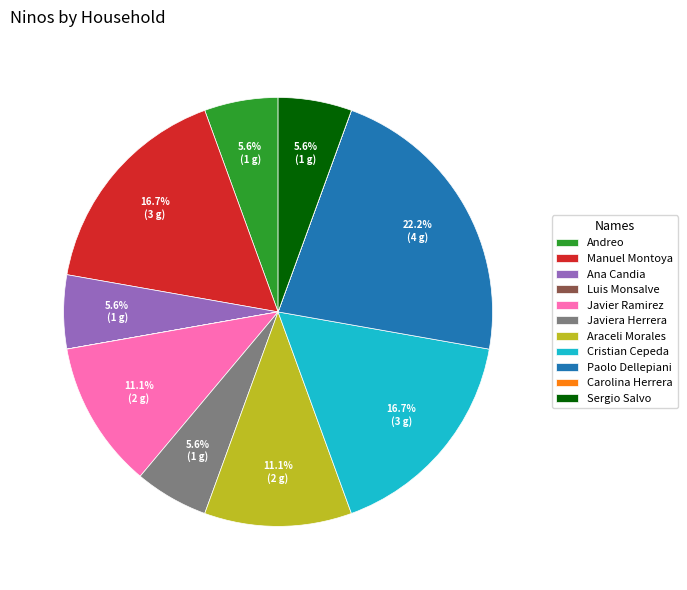

How much of the chart is everything except Araceli Morales?

88.9%